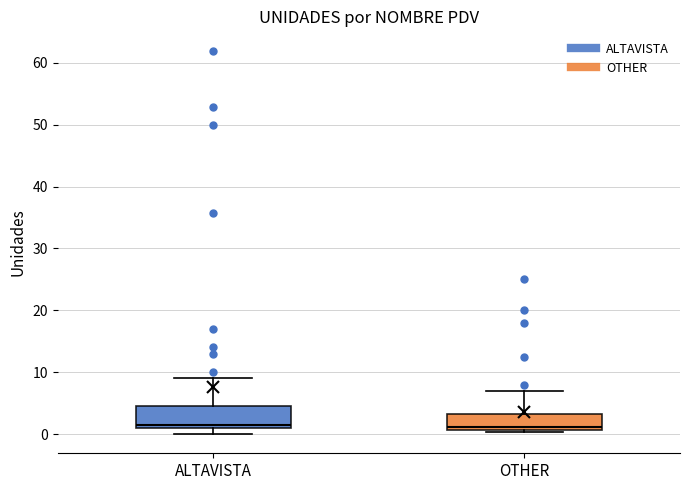

Where is the lower edge of the box for OTHER on the y-axis? The values are not printed on the chart, so give them approximately, as read against the axis.

1